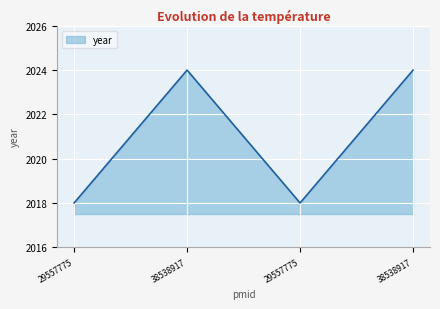

Does the chart display data point markers on the line(s)?

No